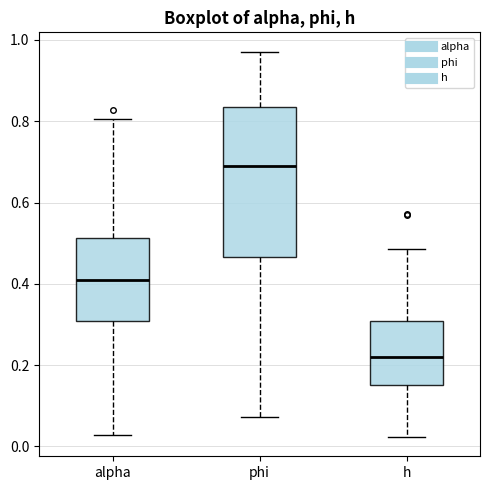

Which box is the tallest, from its lower edge to its upper edge?

phi